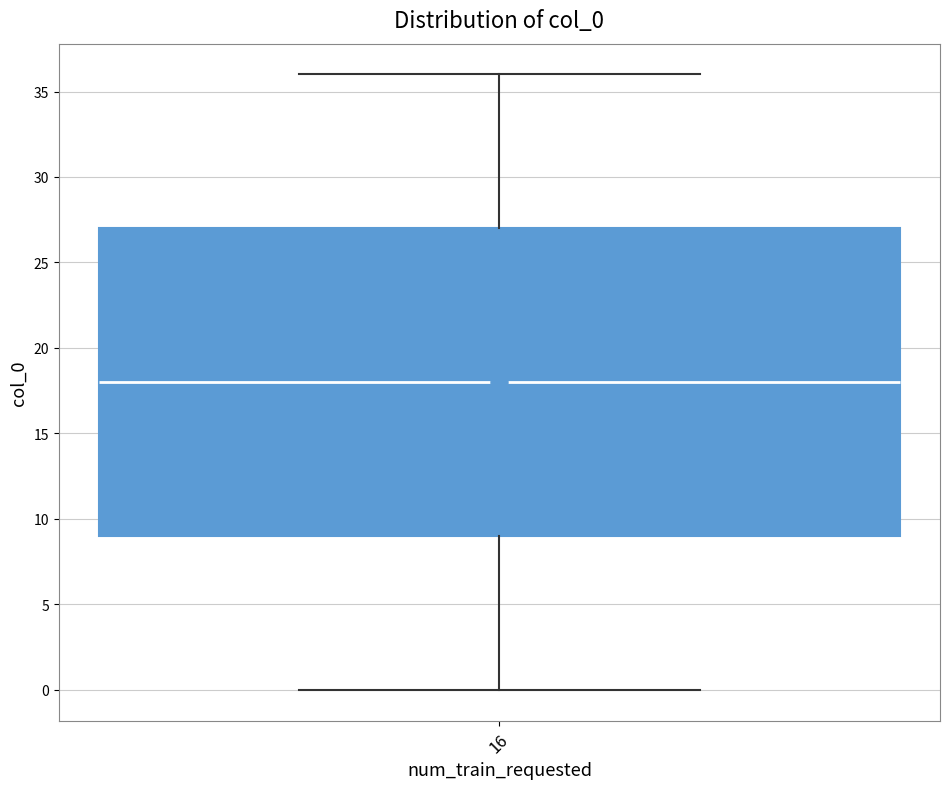

Read this box plot against the y-axis: the position of the median line, the range covered by the box, and the ends of both whiskers. The values are not printed on the chart, so give them approximately, as read against the axis.

median 18, box 9 to 27, whiskers 0 to 36